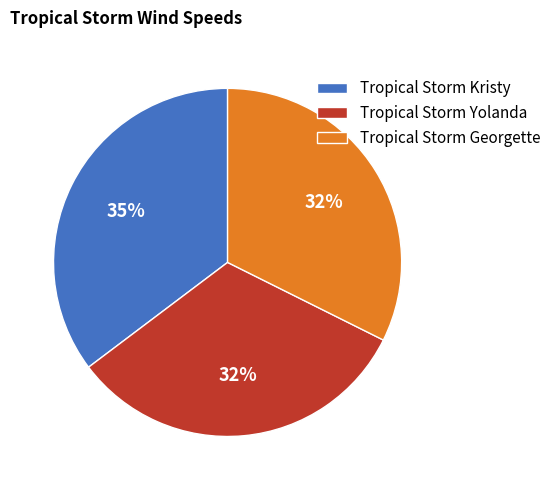

Approximately how many times larger is the value at Tropical Storm Kristy compared to Tropical Storm Georgette?

1.1